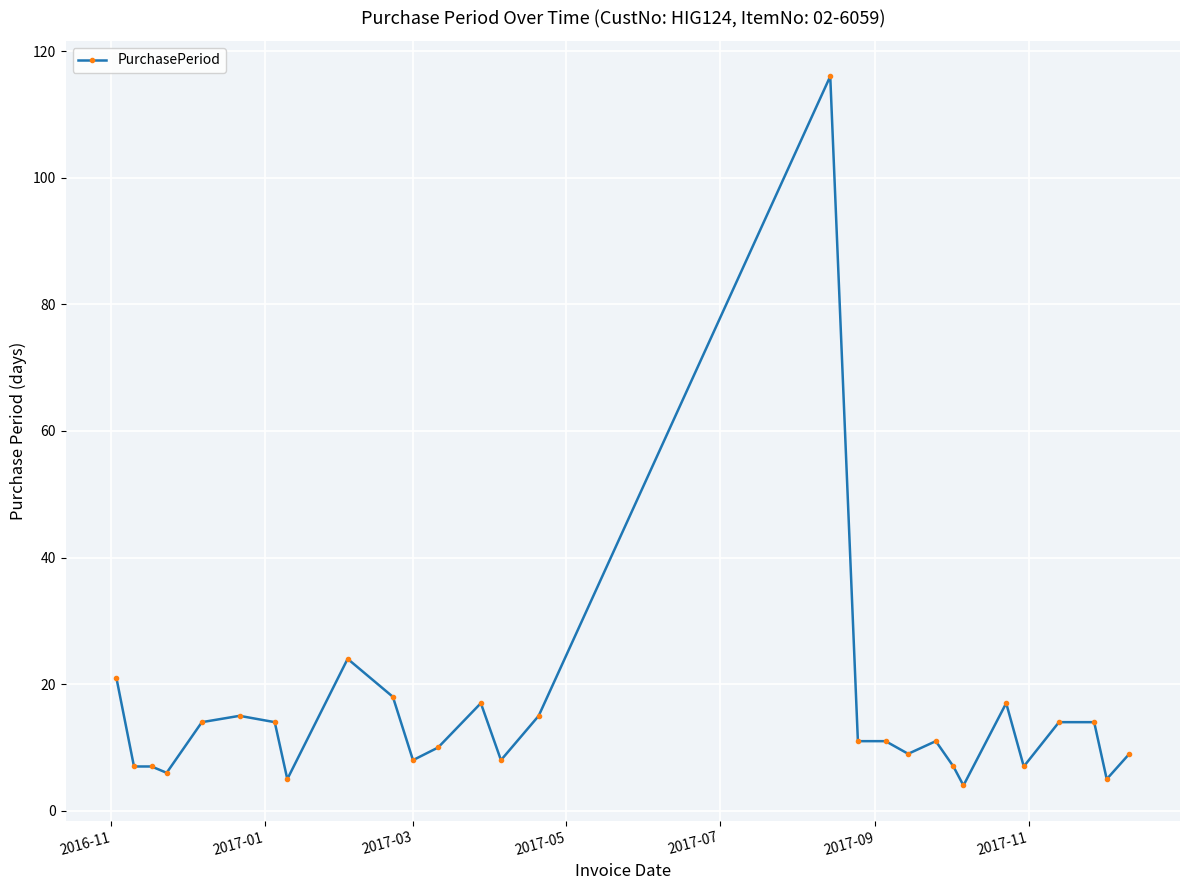

What is the greatest value displayed?

116